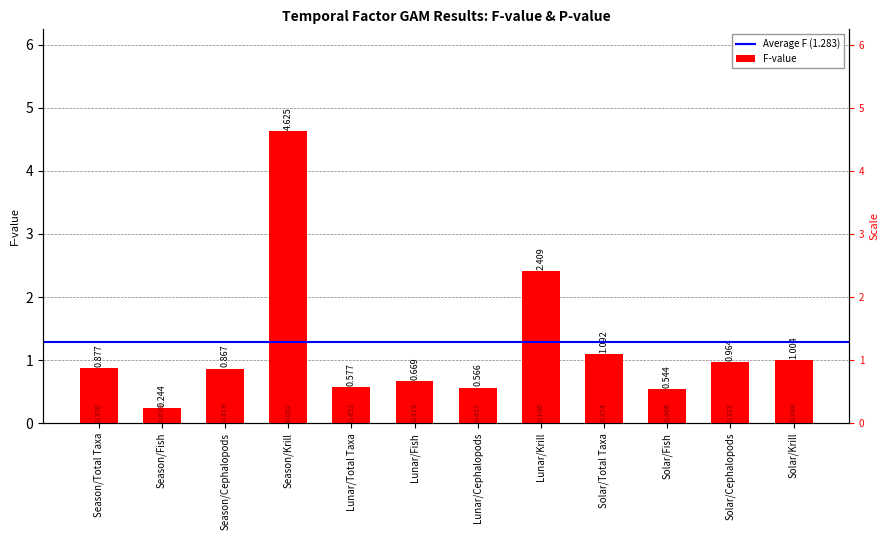

Which has a higher value, Lunar/Cephalopods or Solar/Cephalopods?

Solar/Cephalopods